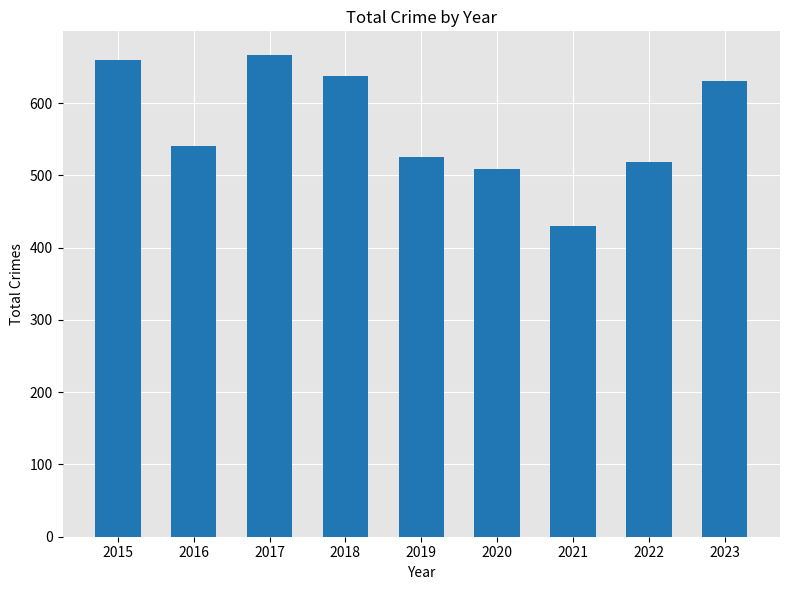

How many data points does each series have?

9